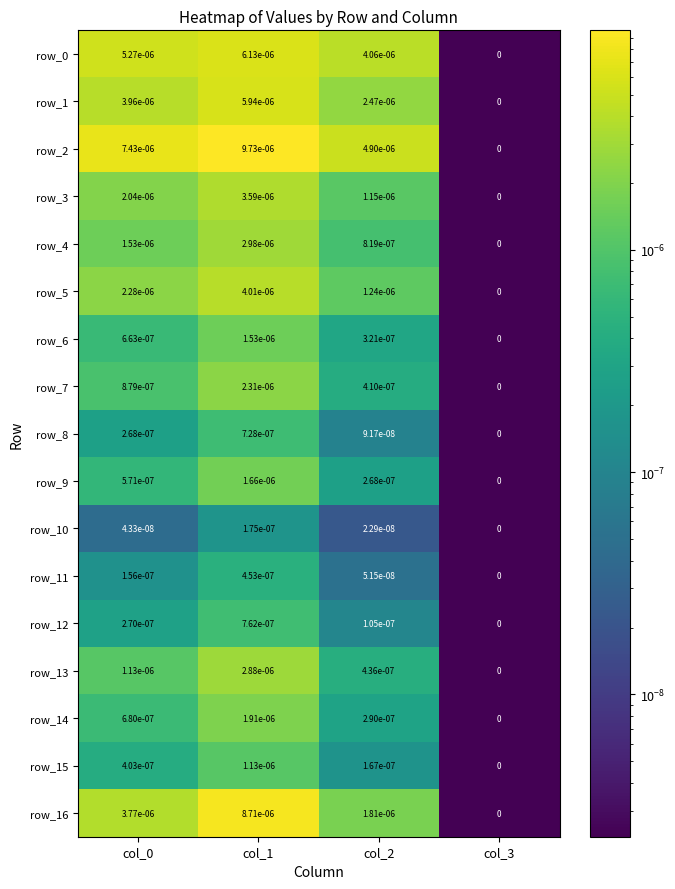

Where is row_10 nearest to the value 0?

col_3